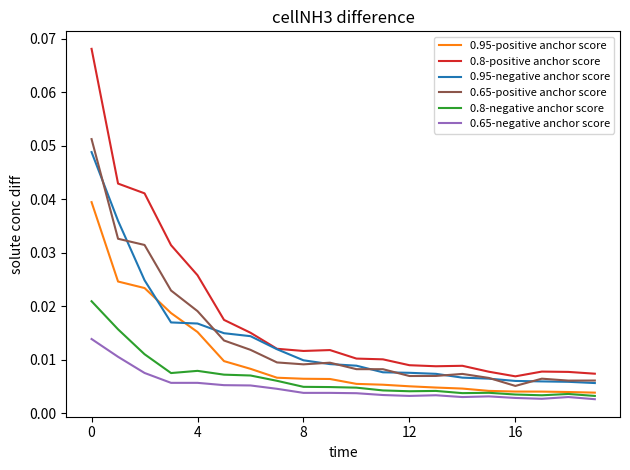

At how many categories does at least one series exceed 0?

20